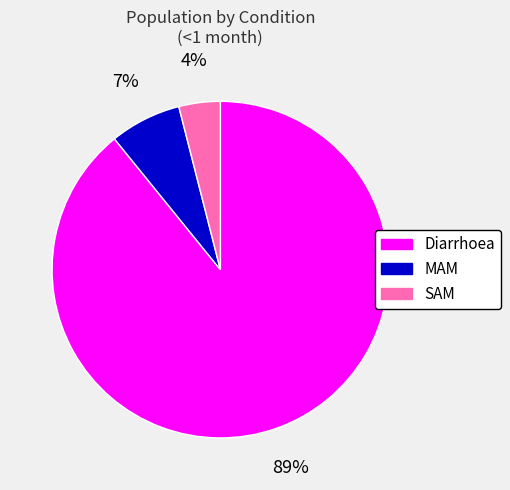

The SAM slice represents 13% of the pie. True or false?

False